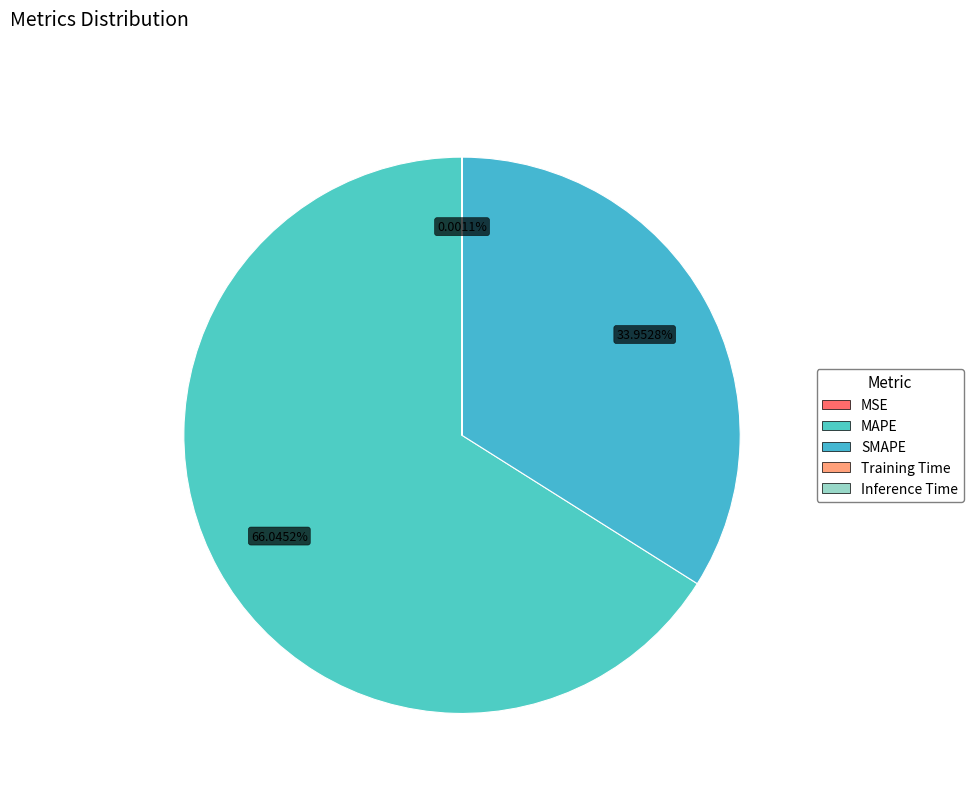

Rank the categories by value from highest to lowest.

MAPE, SMAPE, Training Time, Inference Time, MSE